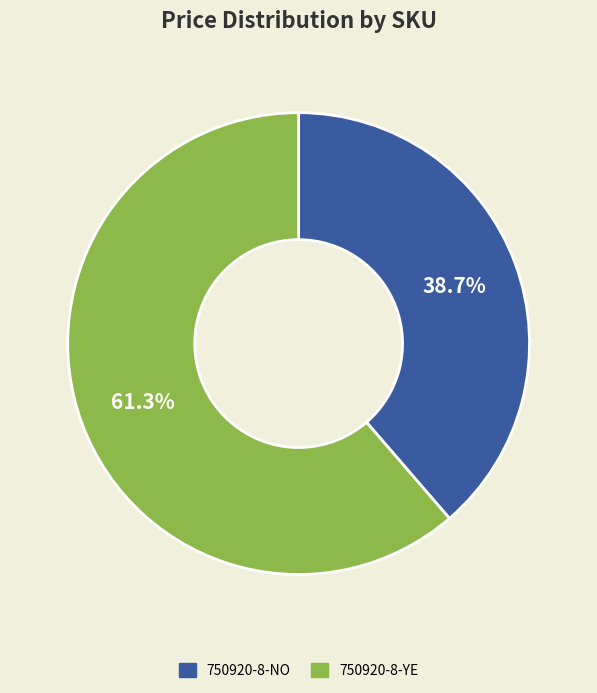

To the nearest percent, what is the combined percentage of 750920-8-YE and 750920-8-NO?

100%